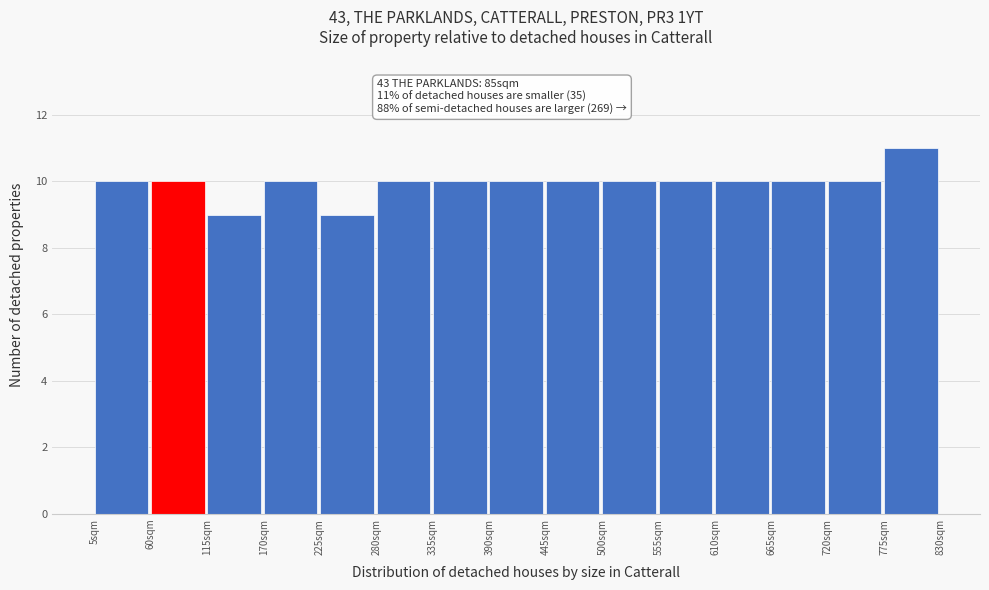

Which range on the x-axis has the tallest bar?

775 to 830